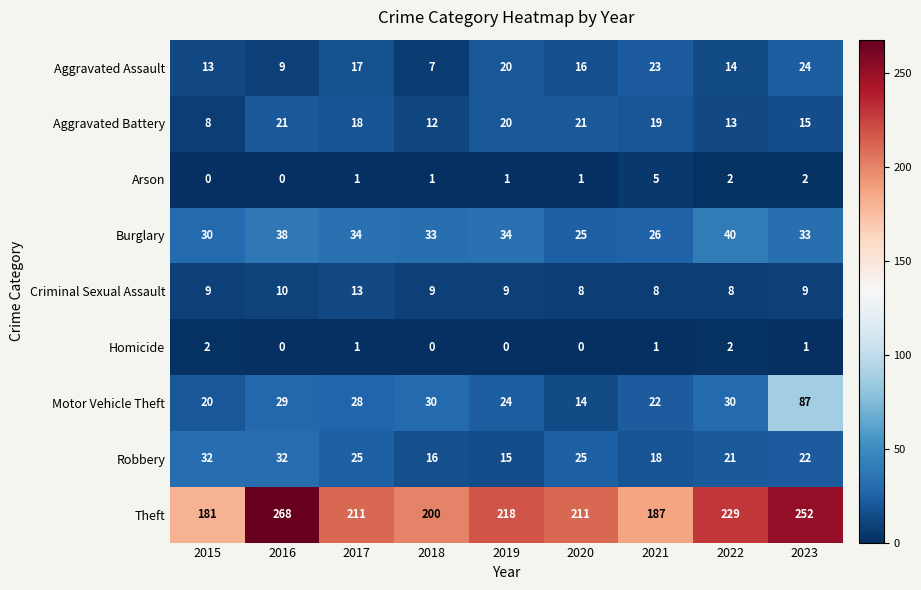

What is the greatest value displayed?

268